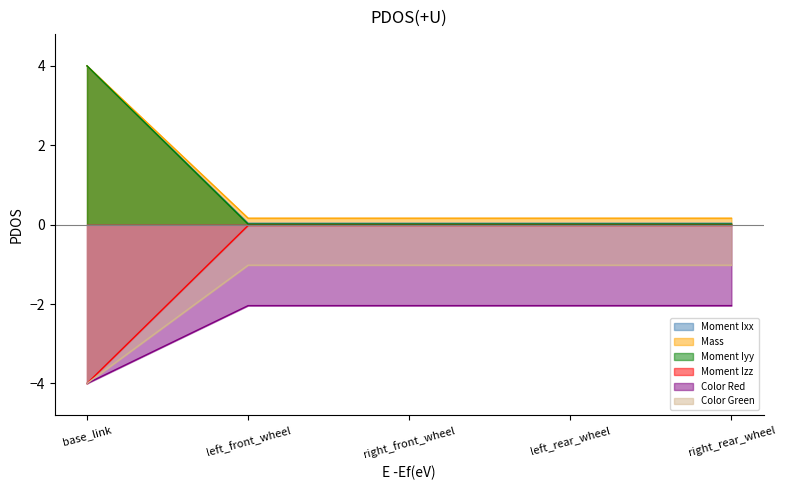

True or false: Color Red and Color Green cross at least once.

False